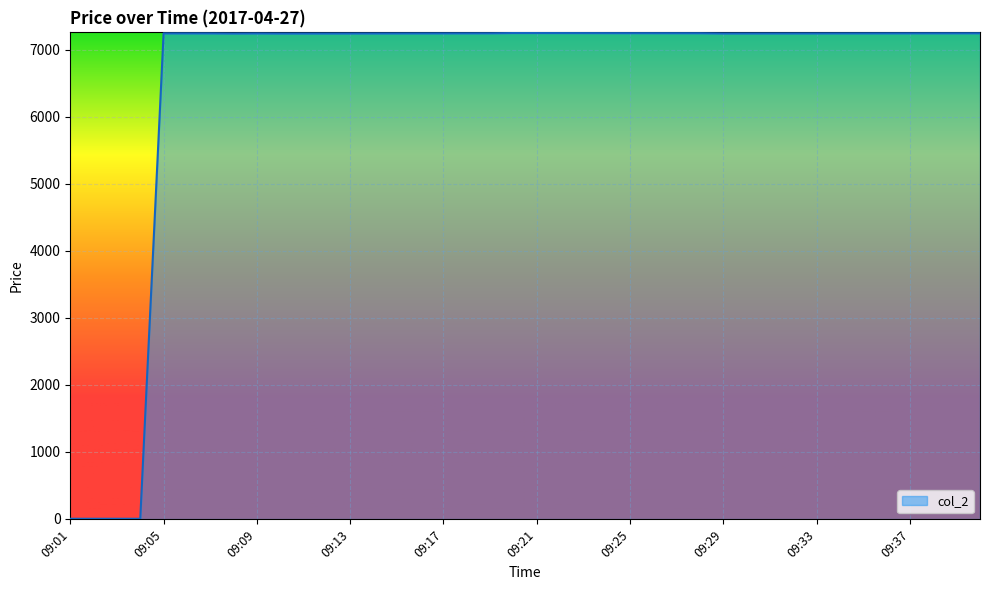

How many points are lower than both their immediate neighbors (excluding endpoints)?

2